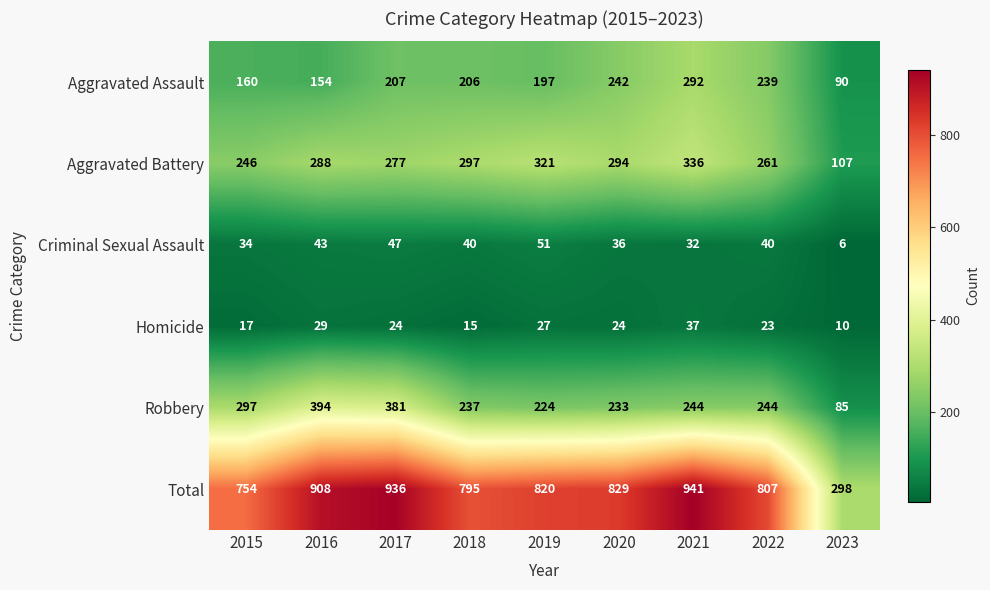

What is the difference between the second highest and second lowest values in the Total series?

182